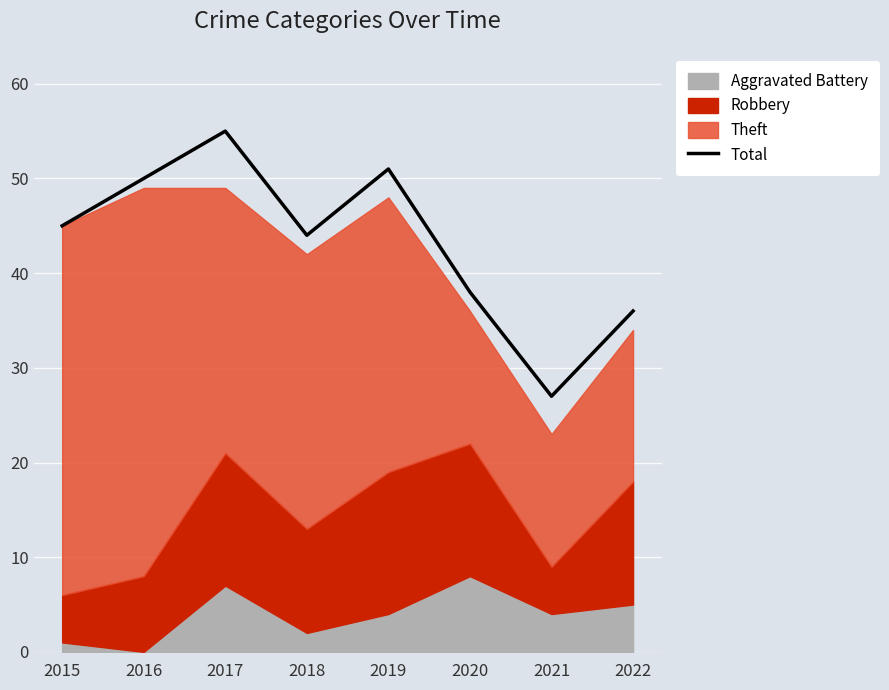

What is the value of the 8th point from the left?

36